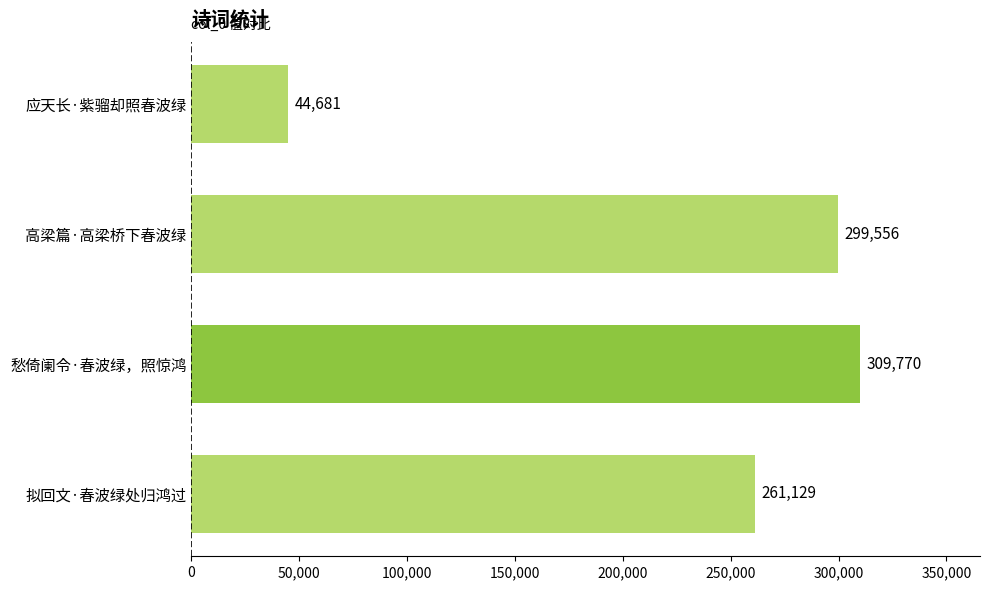

Which category has the highest value across all series?

愁倚阑令·春波绿，照惊鸿